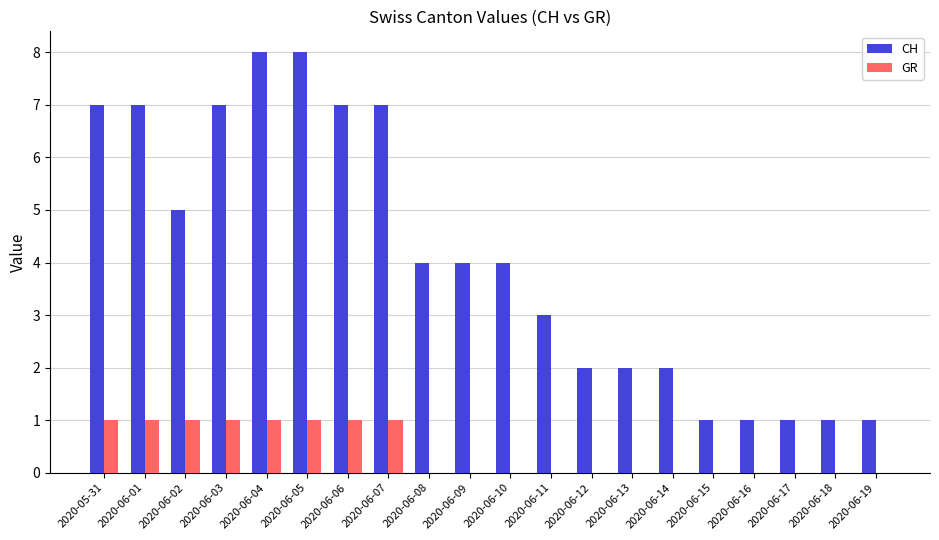

What is the sum of all CH values?

82